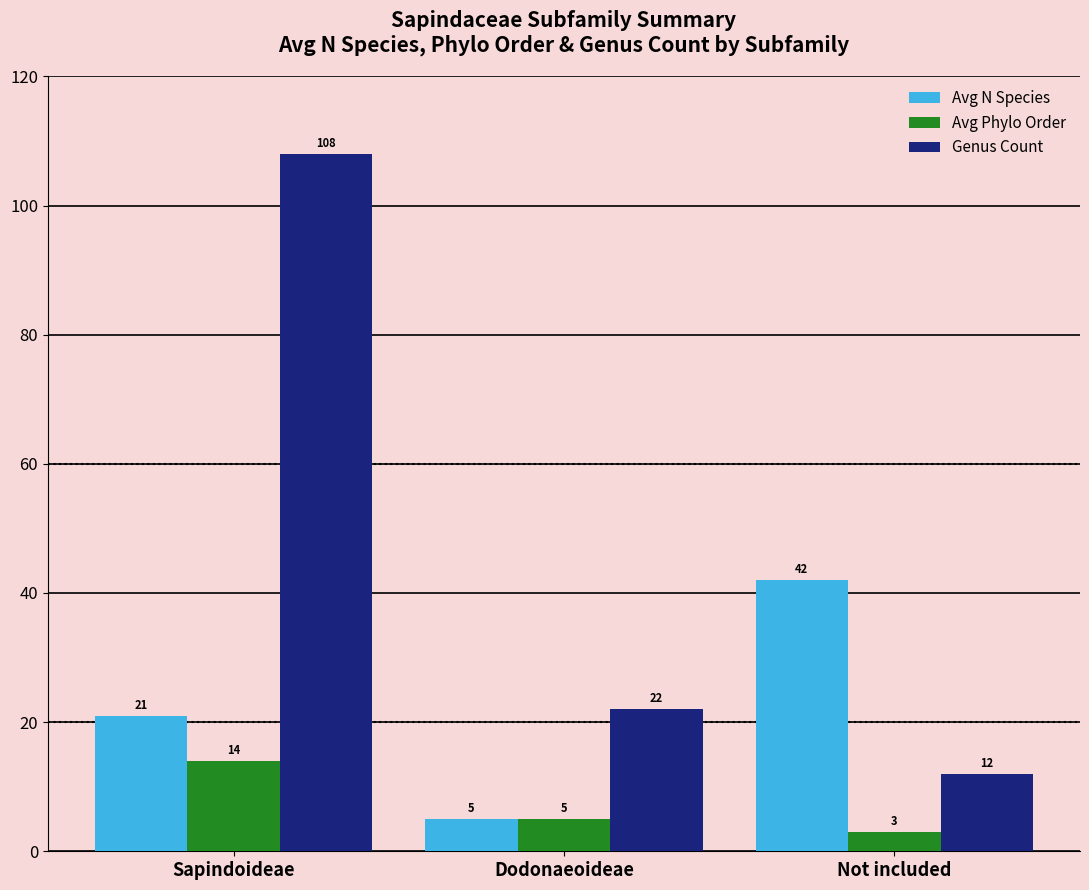

What is the minimum value shown in the chart?

3